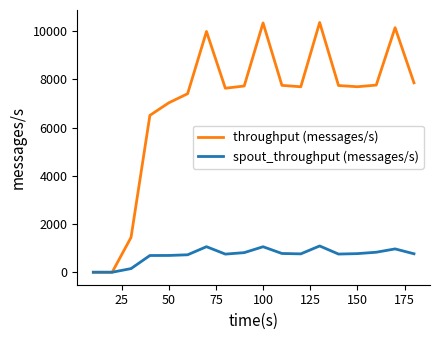

Rank the series by their maximum value, from highest to lowest.

throughput (messages/s), spout_throughput (messages/s)